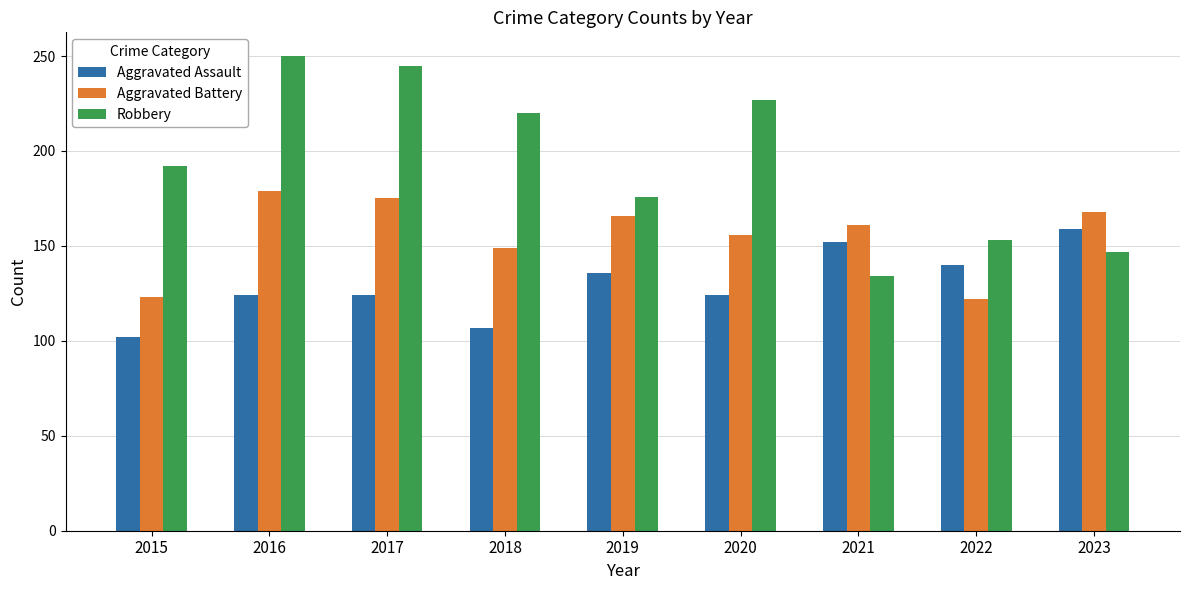

What value does the Aggravated Assault series have at 2020?

124